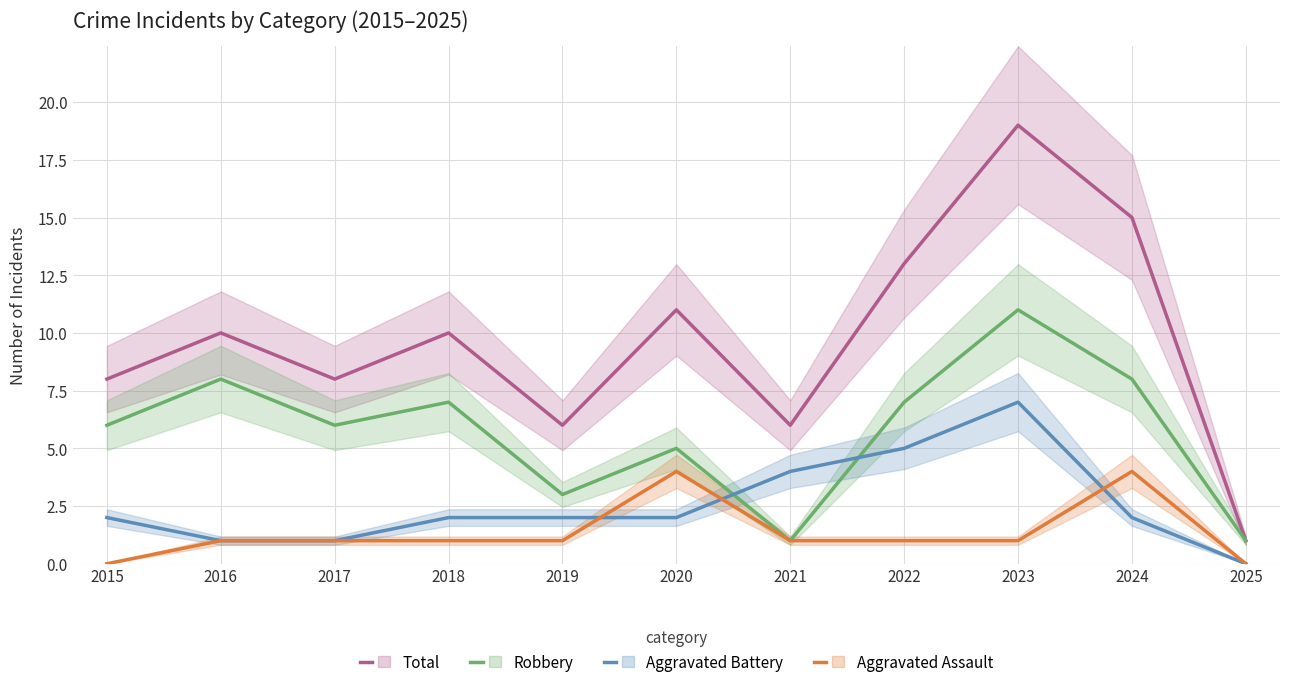

How many interior local peaks does the Total series have?

4